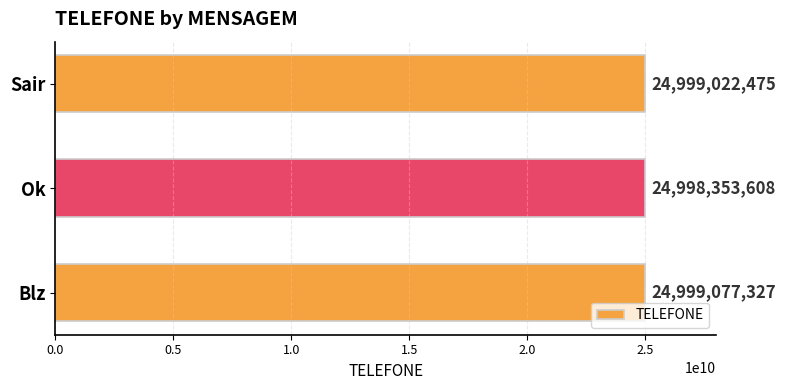

What is the average value?

24998817803